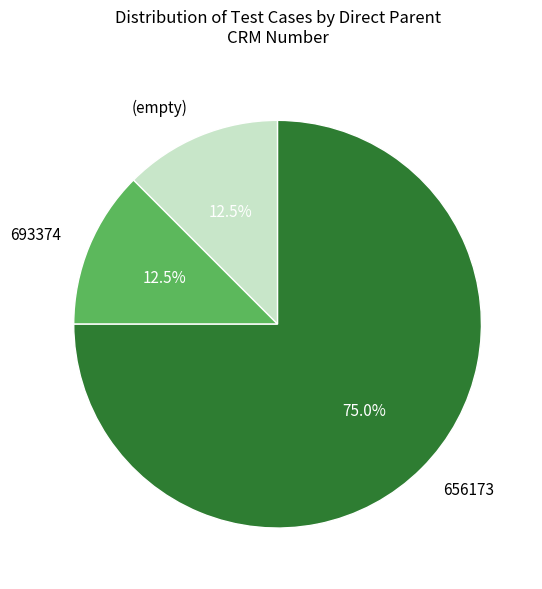

What is the ratio of the value at 693374 to the value at (empty)?

1.0